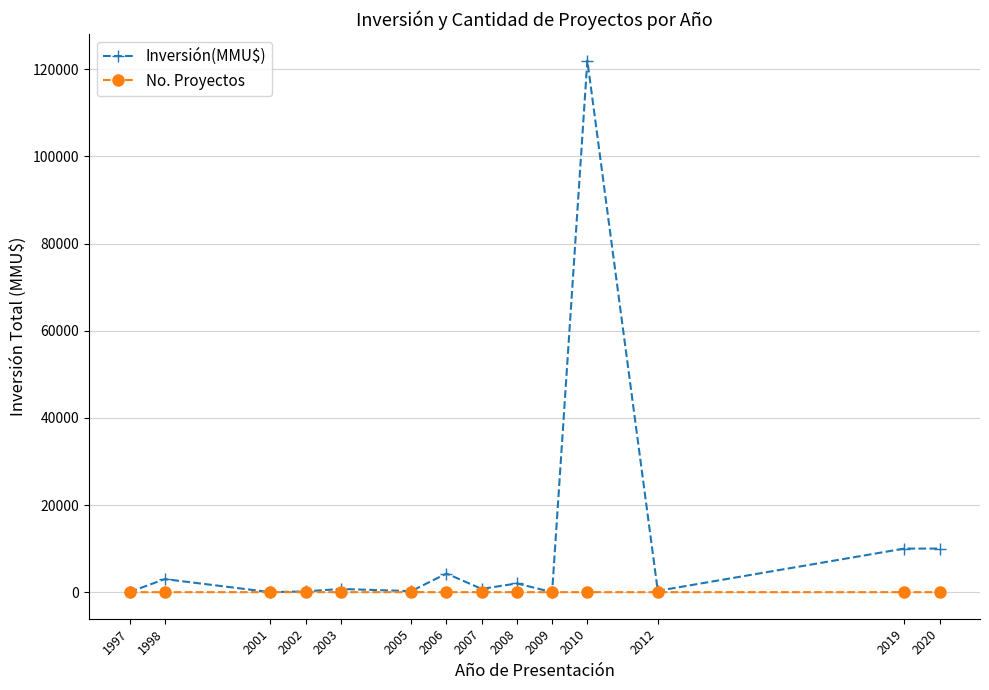

True or false: Inversión(MMU$) has more than 0 points higher than both neighbors.

True